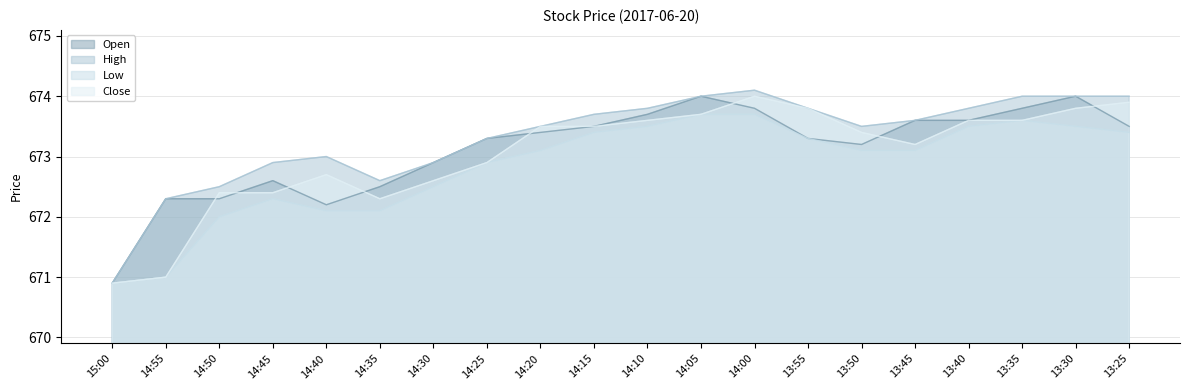

Is the value of Open at 13:55 greater than the value of High at 14:00?

No